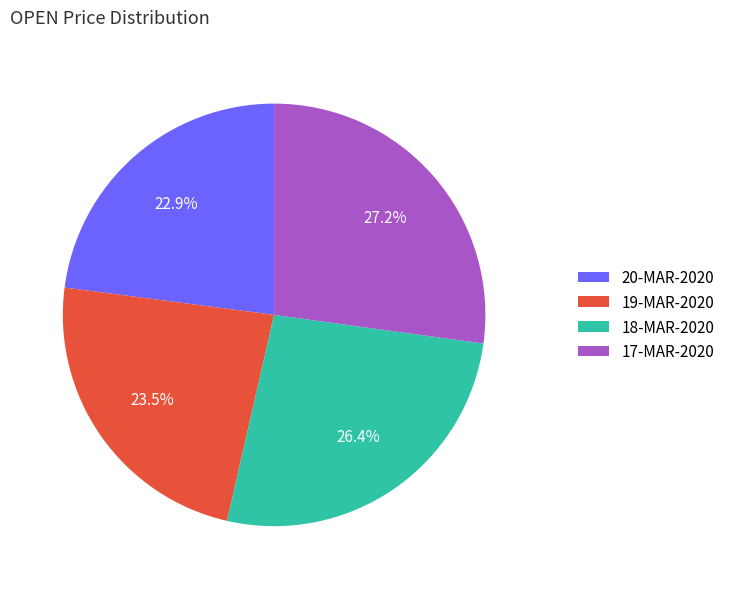

Rank the categories by value from highest to lowest.

17-MAR-2020, 18-MAR-2020, 19-MAR-2020, 20-MAR-2020